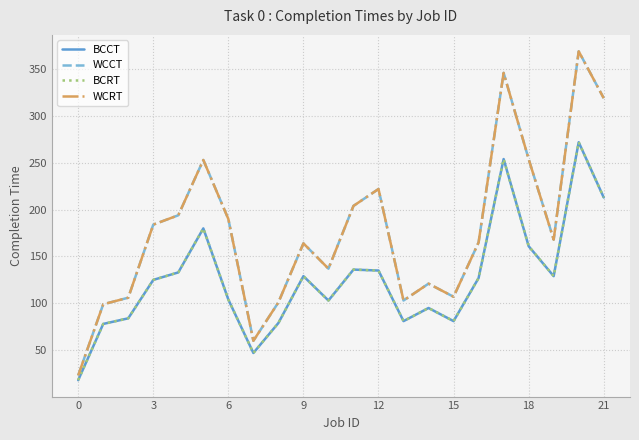

Does the chart have visible grid lines?

Yes